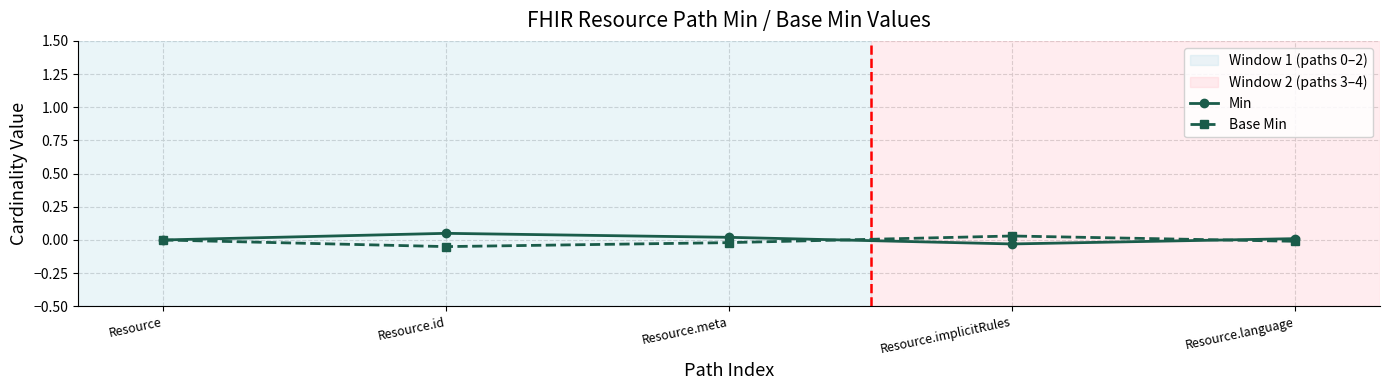

What is the label of the 4th point from the right?

Resource.id